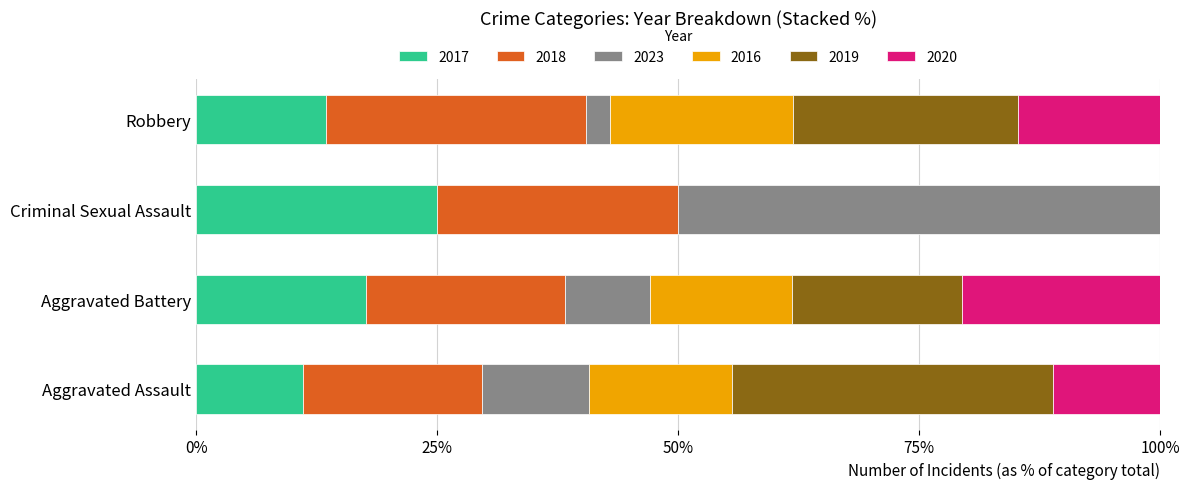

What is the total value across all series at Aggravated Battery?

100.0